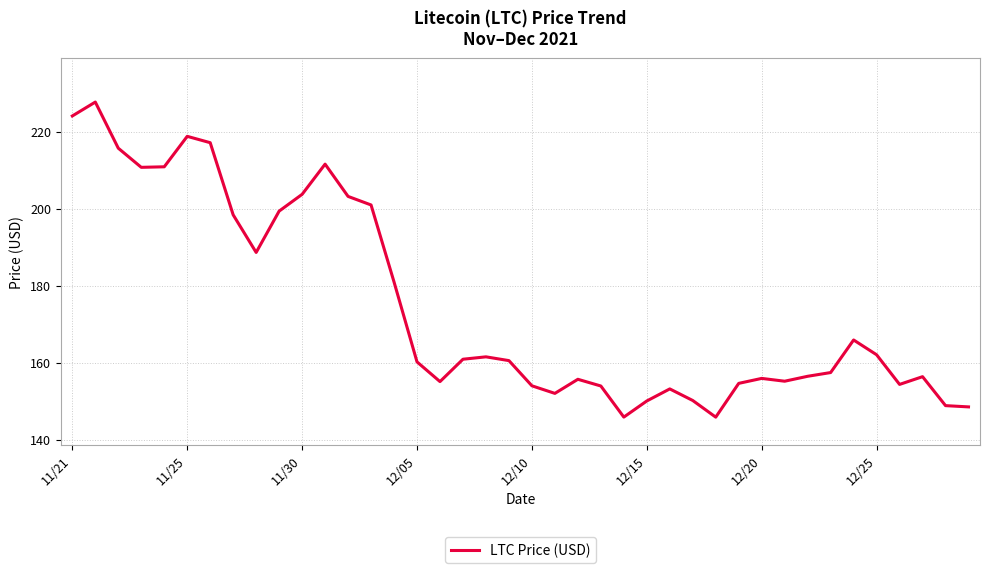

How many lines are shown in the chart?

1